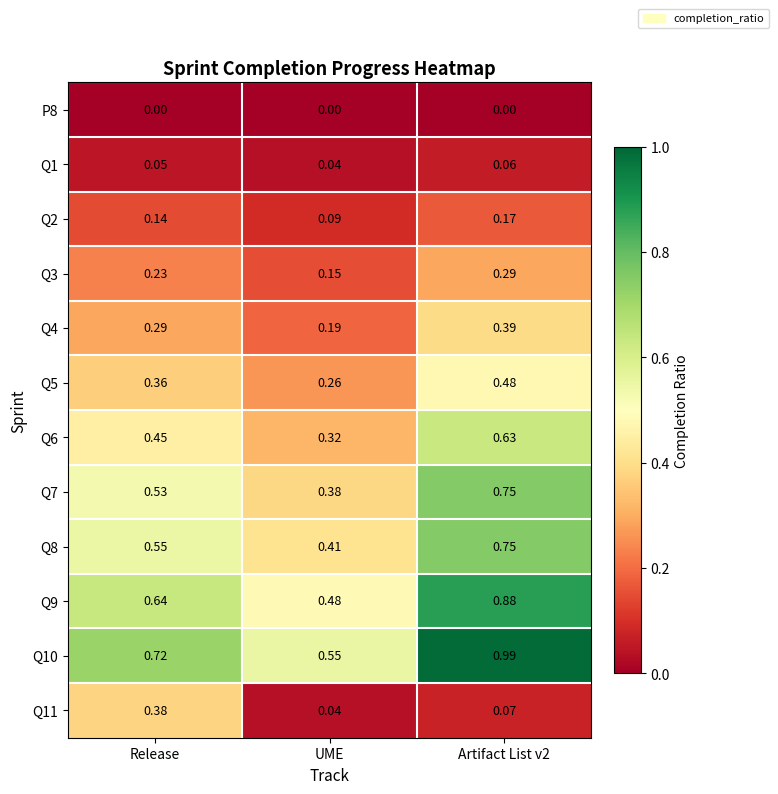

At which category is the sum across all series the highest?

Artifact List v2